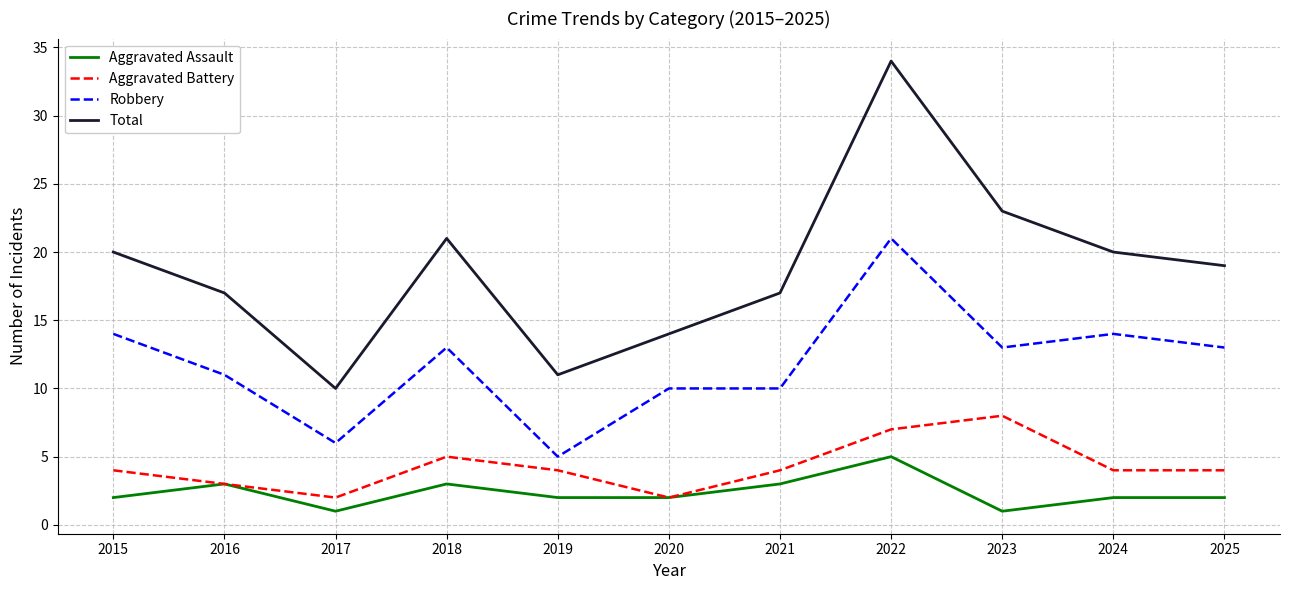

True or false: Total and Robbery cross at least once.

False